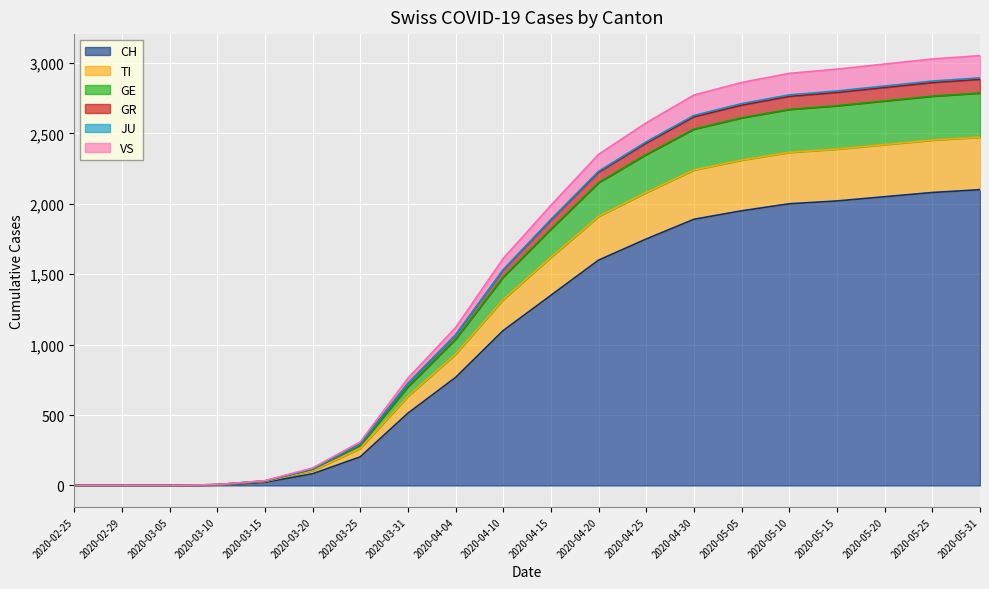

Where is CH nearest to the value 1050?

2020-04-10